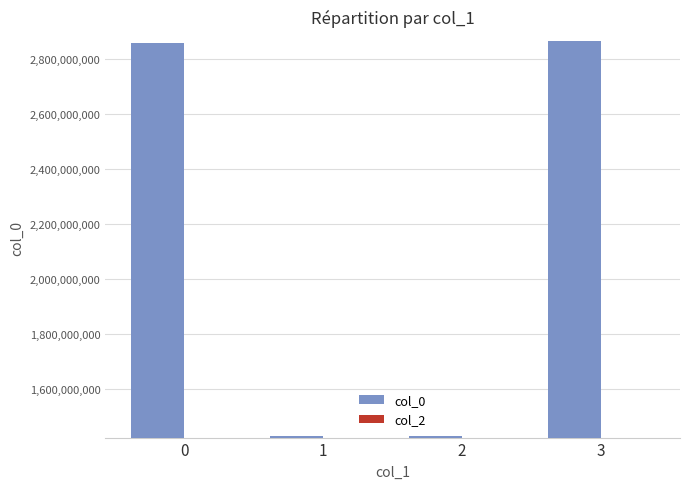

What is the greatest value displayed?

2866733479